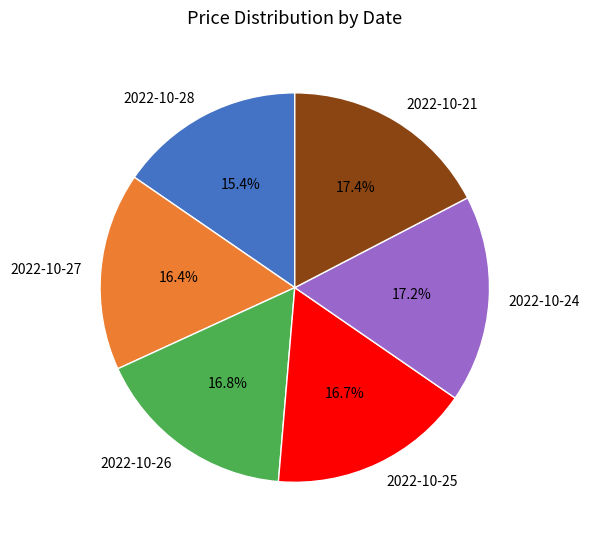

Does any single category account for the majority?

No